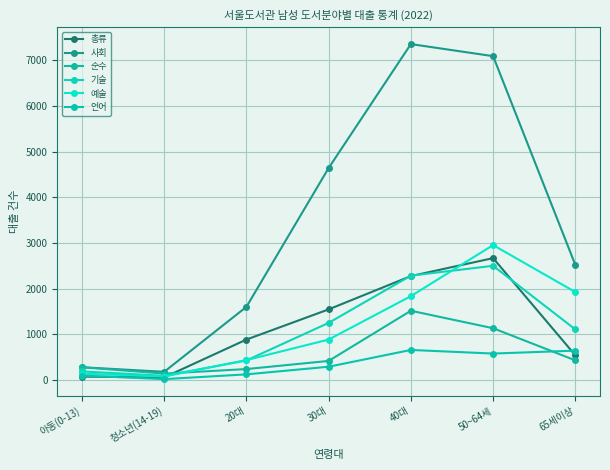

What is the label of the 7th point from the right?

아동(0-13)